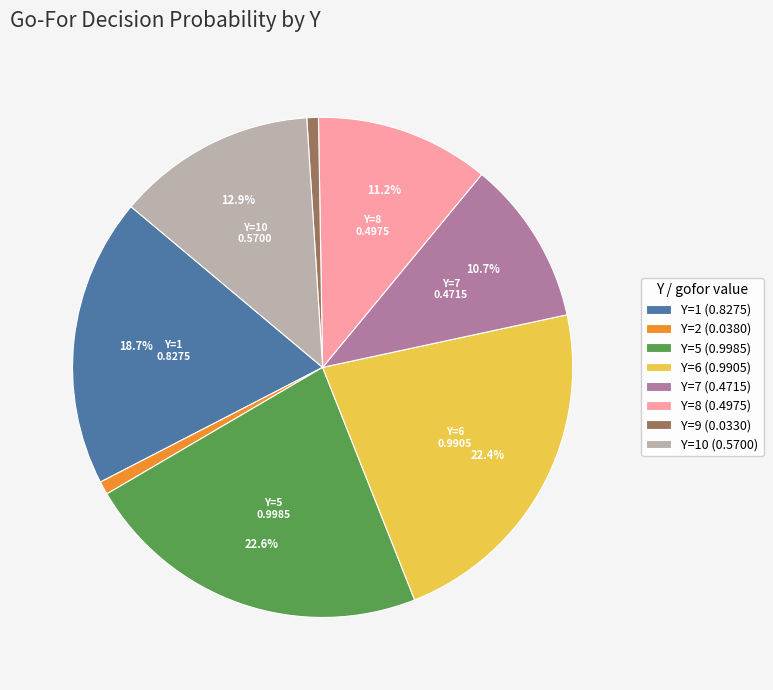

To the nearest percent, what is the average slice percentage?

12%